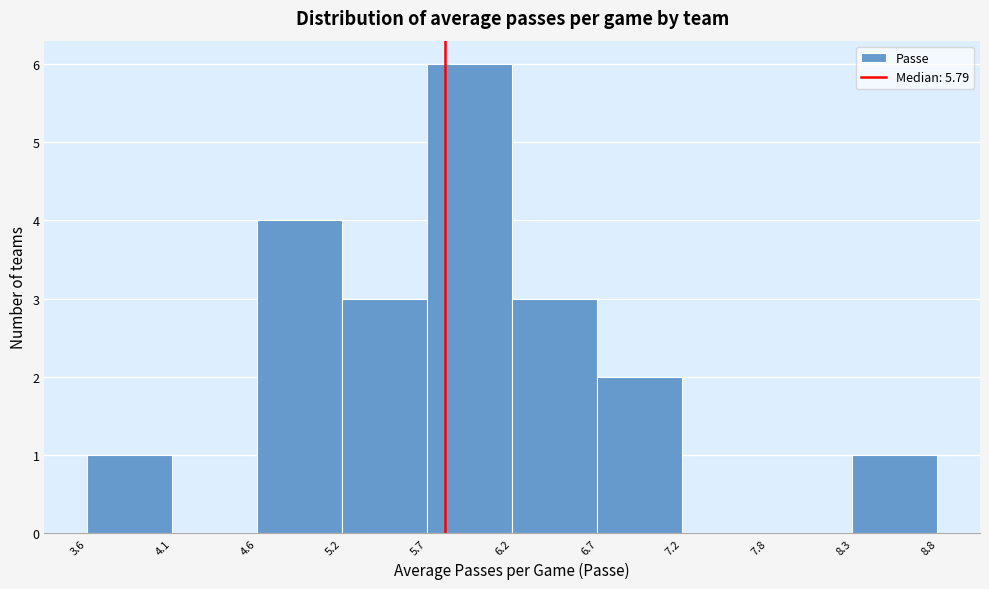

Over which range of the x-axis is the bar tallest?

5.7 to 6.2